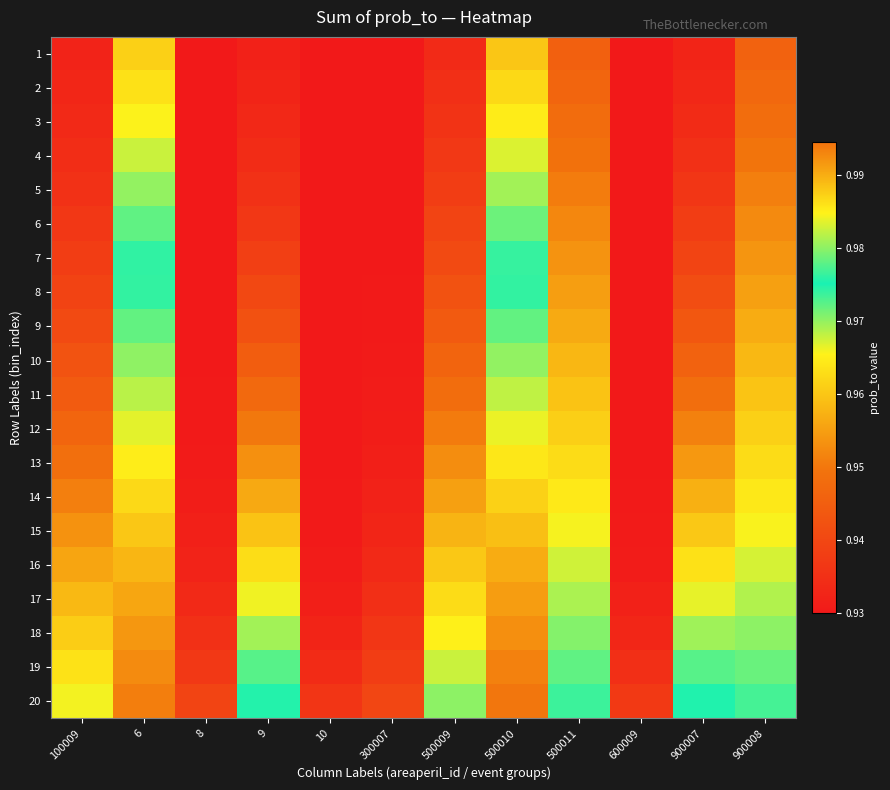

What is the total value across all series at 6?

19.6